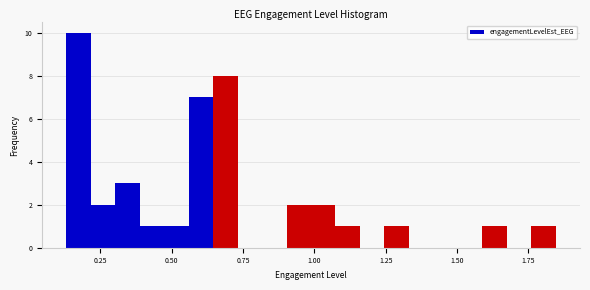

Around what value on the x-axis is the tallest bar? Give the approximate position of its centre, as read against the axis.

0.15